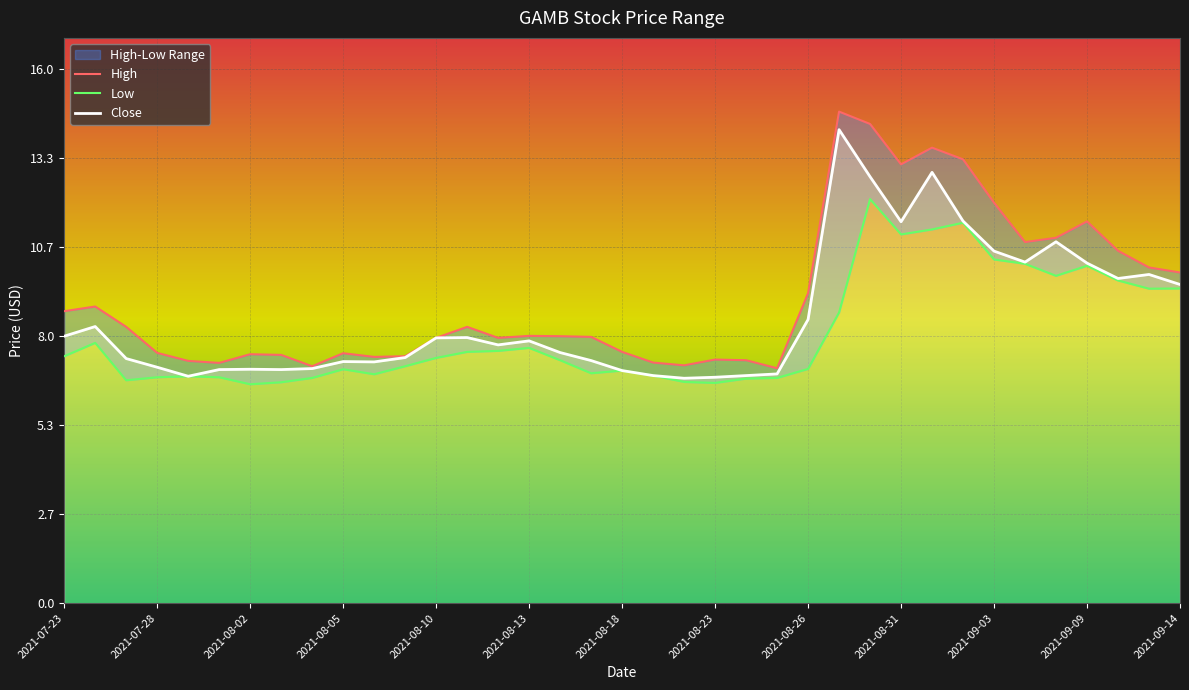

What is the value of the High point at the 1st from the left?

8.8